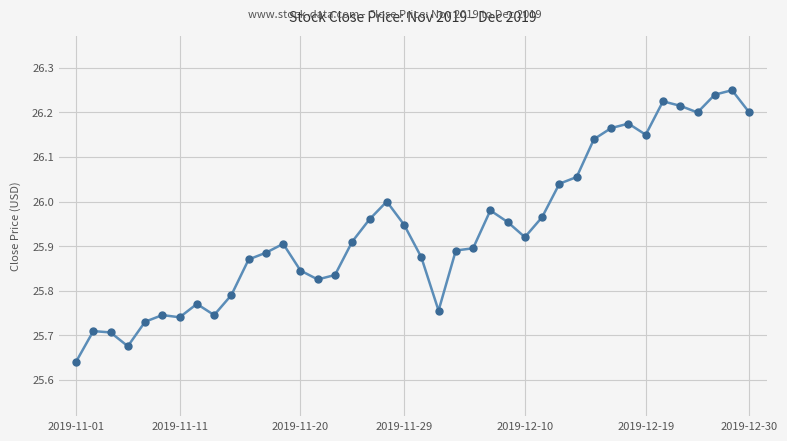

What is the difference between the second highest and second lowest values?

0.6